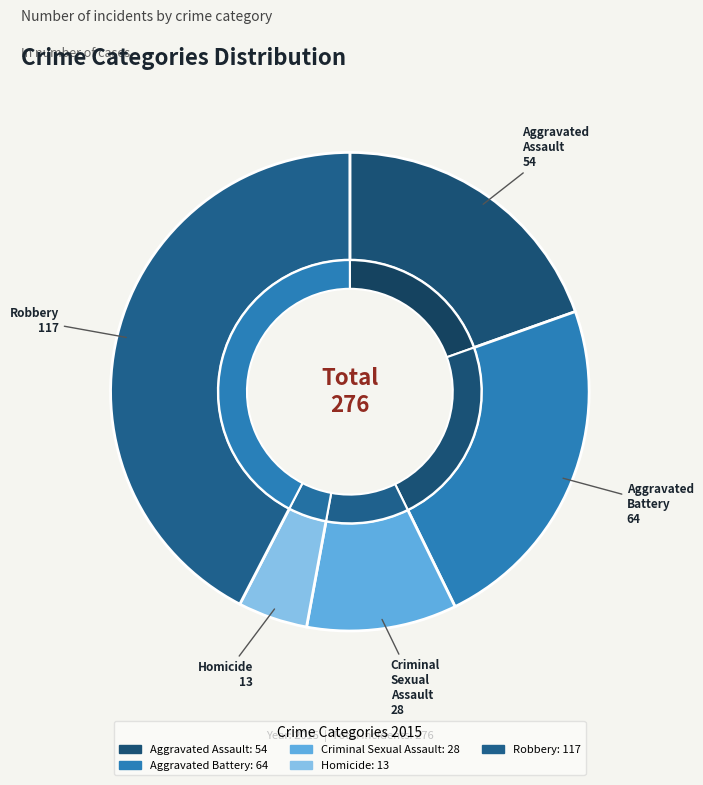

Rank the categories by value from lowest to highest.

Homicide, Criminal Sexual Assault, Aggravated Assault, Aggravated Battery, Robbery